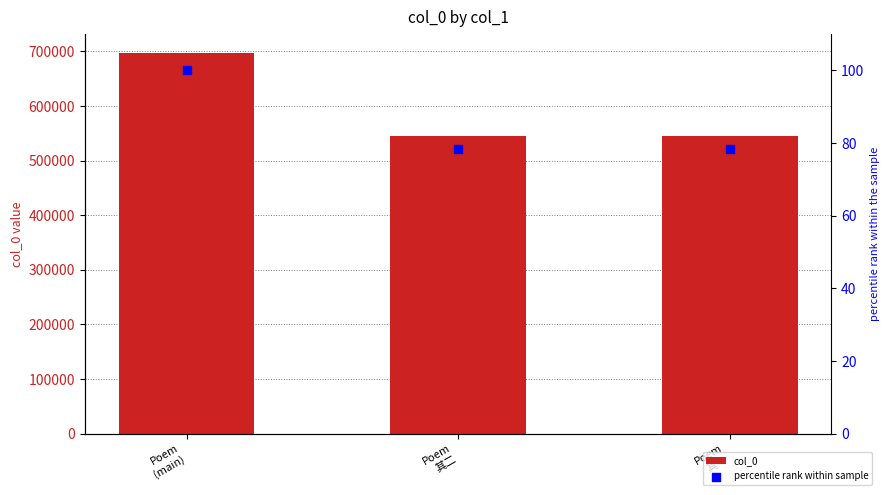

Which series has the largest total across all categories?

col_0